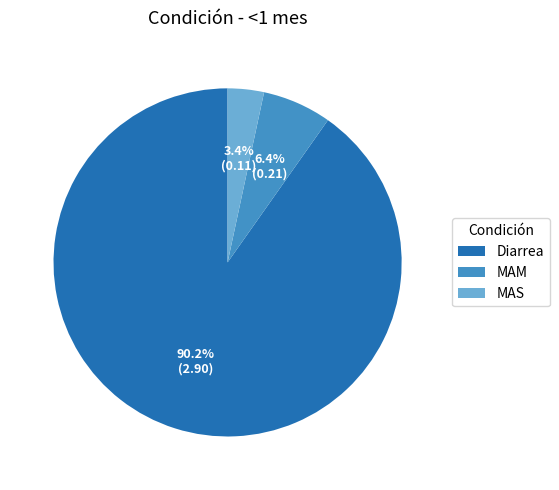

Which has a higher value, Diarrea or MAM?

Diarrea